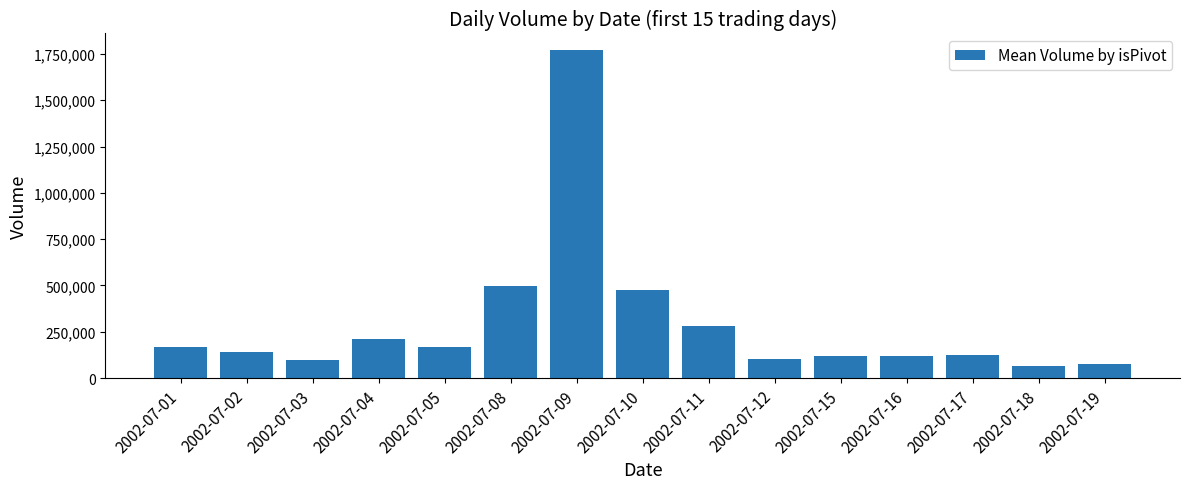

What is the change in value from 2002-07-09 to 2002-07-15?

-1652720